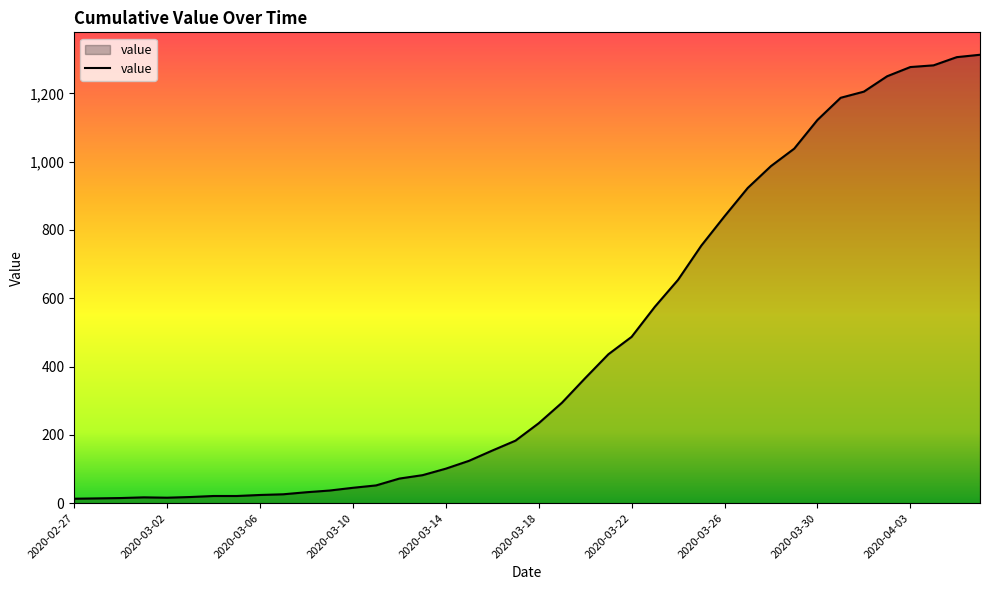

What is the greatest value displayed?

1313